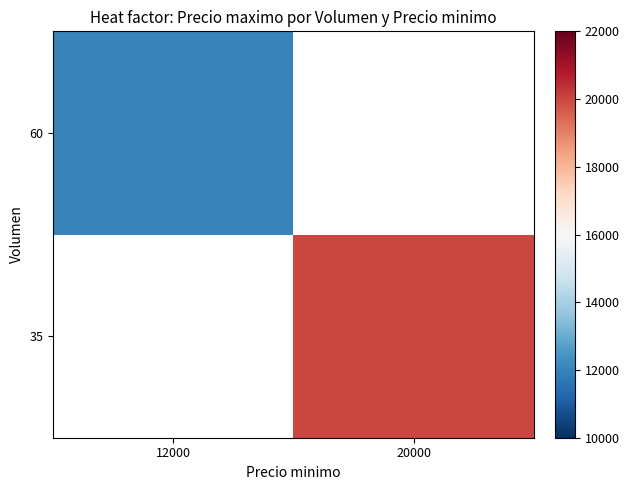

How many categories are shown in the chart?

2